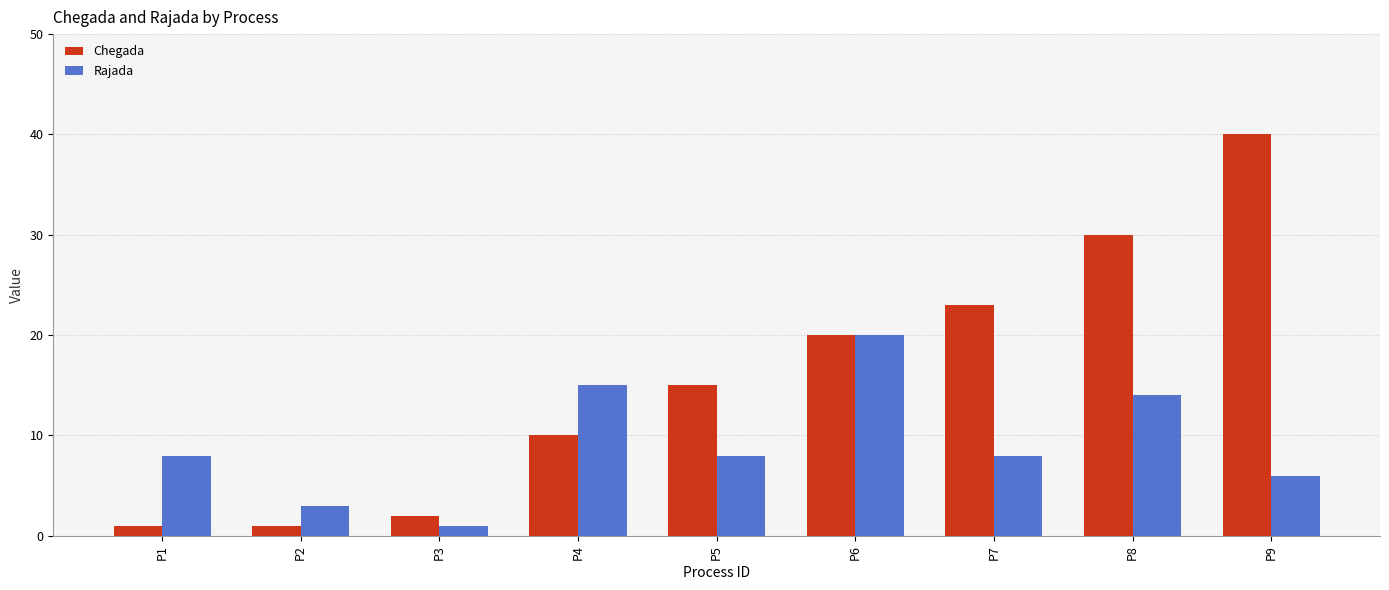

Which category has the highest value in the Chegada series?

P9